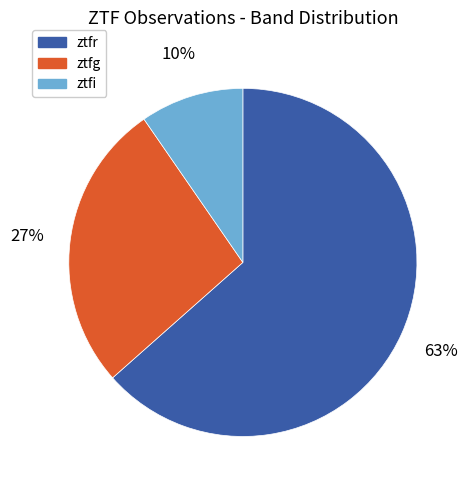

True or false: ztfi accounts for 22% of the total.

False